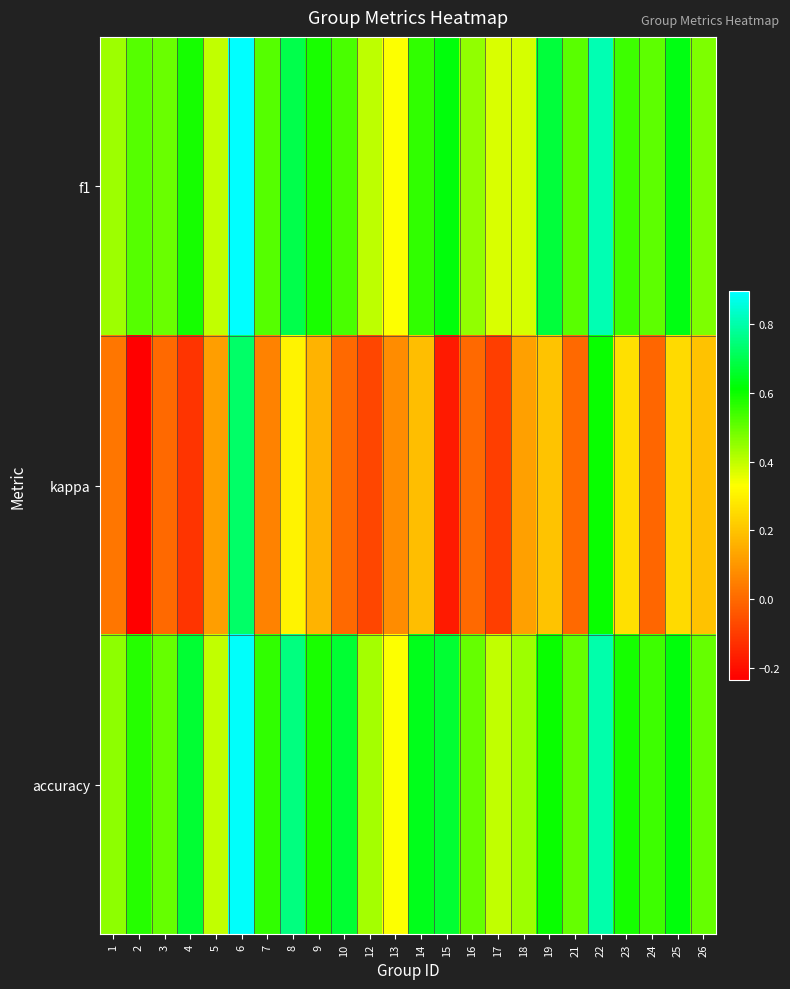

Reading left to right, what are all the values shown in this chart?

f1: 1=0.4	2=0.5	3=0.5	4=0.6	5=0.4	6=0.9	7=0.5	8=0.7	9=0.6	10=0.5	12=0.4	13=0.3	14=0.6	15=0.6	16=0.5	17=0.4	18=0.4	19=0.7	21=0.5	22=0.8	23=0.5	24=0.5	25=0.6	26=0.5
kappa: 1=0.0	2=-0.2	3=0.0	4=-0.1	5=0.1	6=0.7	7=0.1	8=0.3	9=0.2	10=0.0	12=-0.1	13=0.1	14=0.2	15=-0.2	16=0.0	17=-0.1	18=0.1	19=0.2	21=0.0	22=0.6	23=0.3	24=-0.0	25=0.2	26=0.2
accuracy: 1=0.5	2=0.6	3=0.5	4=0.7	5=0.4	6=0.9	7=0.6	8=0.8	9=0.6	10=0.7	12=0.4	13=0.3	14=0.6	15=0.7	16=0.5	17=0.4	18=0.4	19=0.6	21=0.5	22=0.8	23=0.6	24=0.5	25=0.6	26=0.5